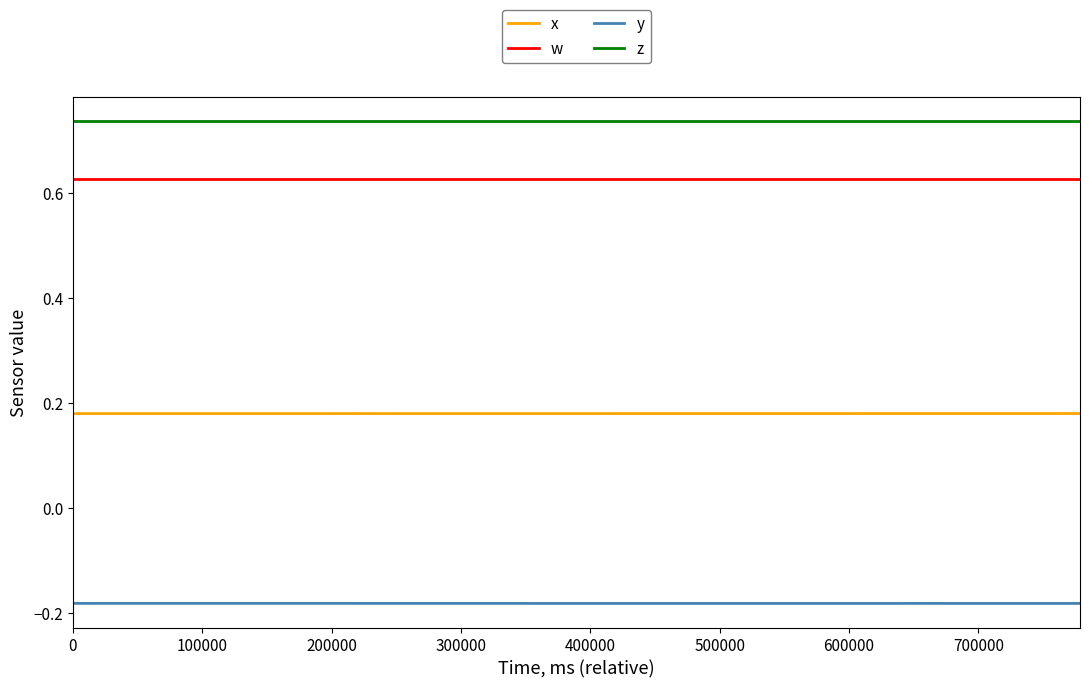

True or false: y and x cross at least once.

False